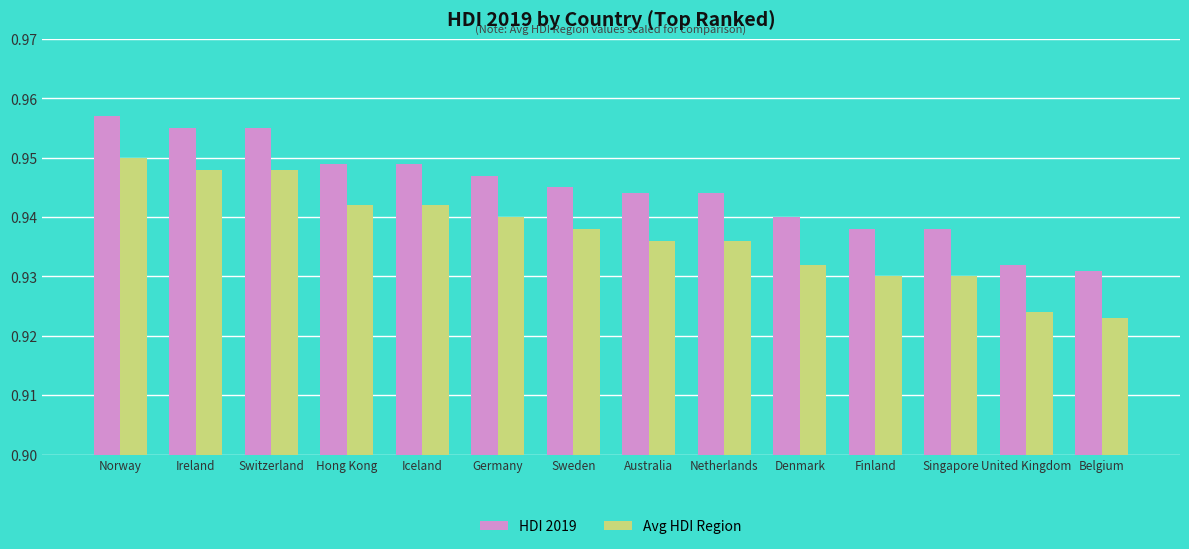

Does the chart contain stacked bars?

No